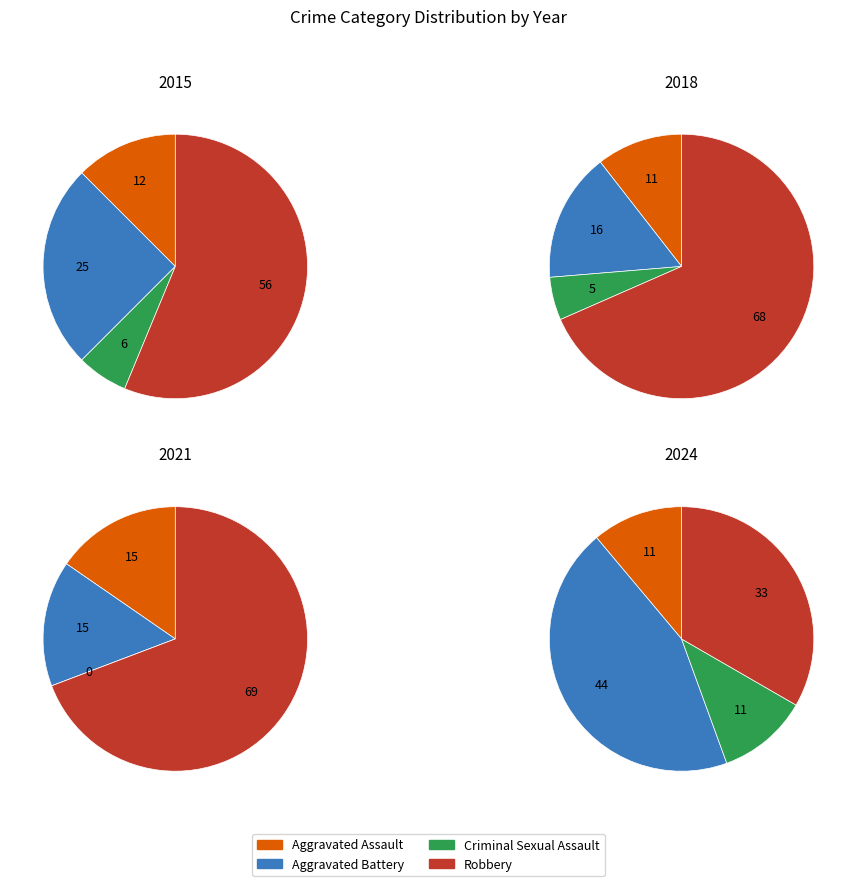

Between Criminal Sexual Assault and Aggravated Assault, which is larger?

Aggravated Assault